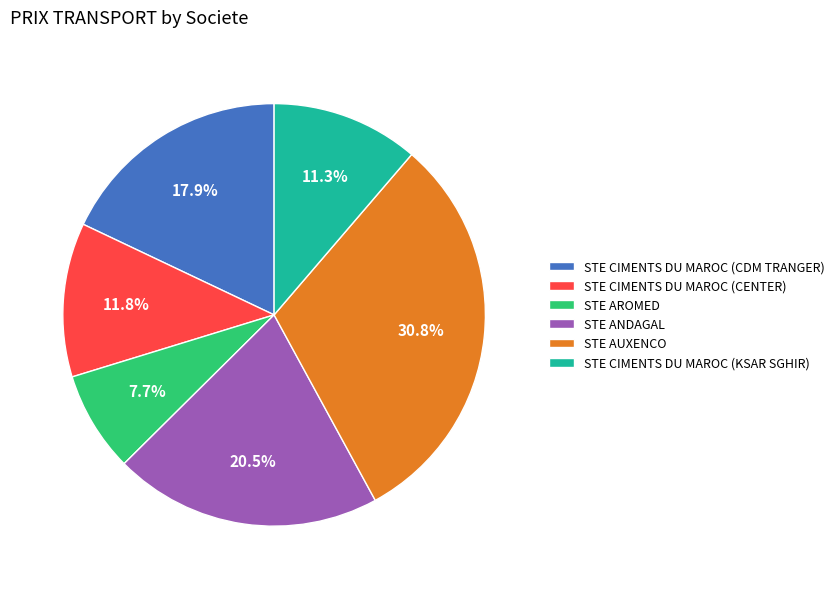

What is the ratio of the value at STE CIMENTS DU MAROC (KSAR SGHIR) to the value at STE AUXENCO?

0.4